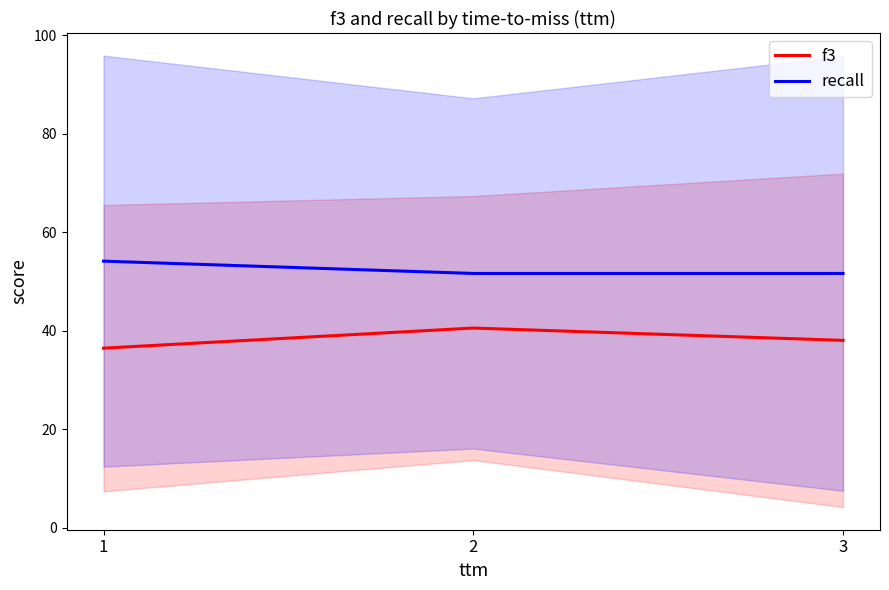

What is the sum of all f3 values?

115.2